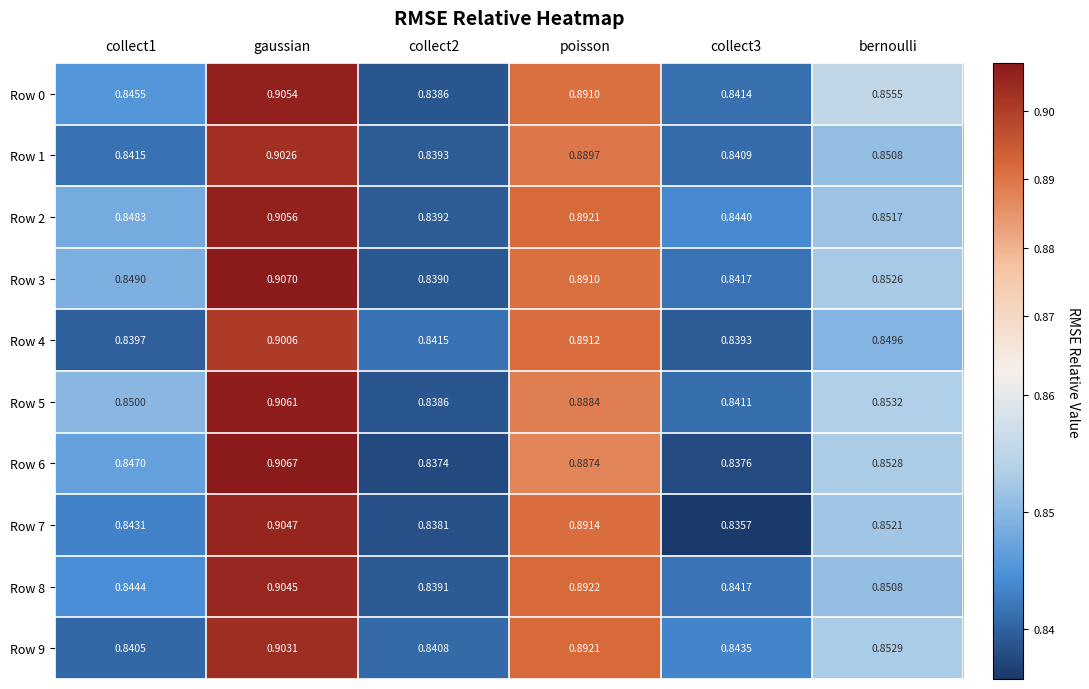

Is the value of Row 7 at gaussian greater than the value of Row 4 at poisson?

Yes